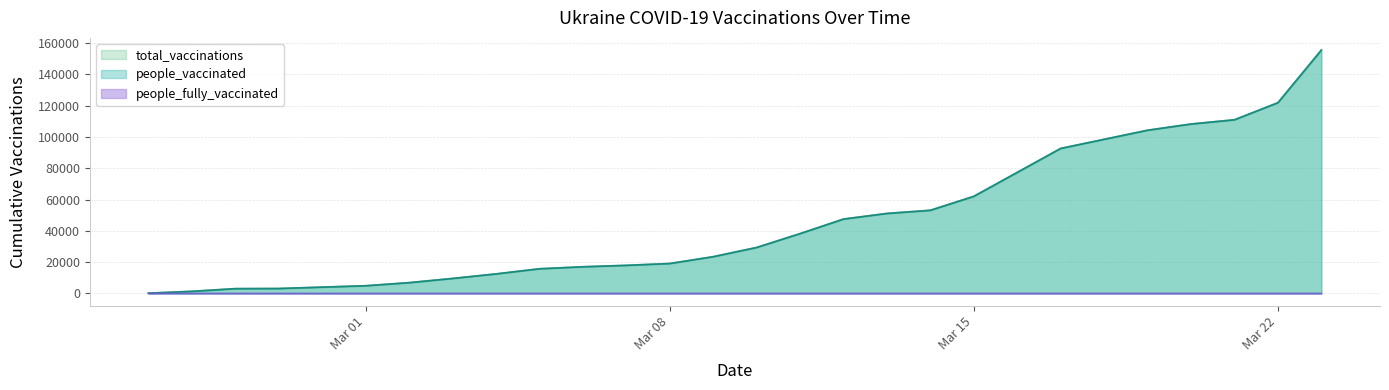

What is the maximum value shown in the chart?

155587